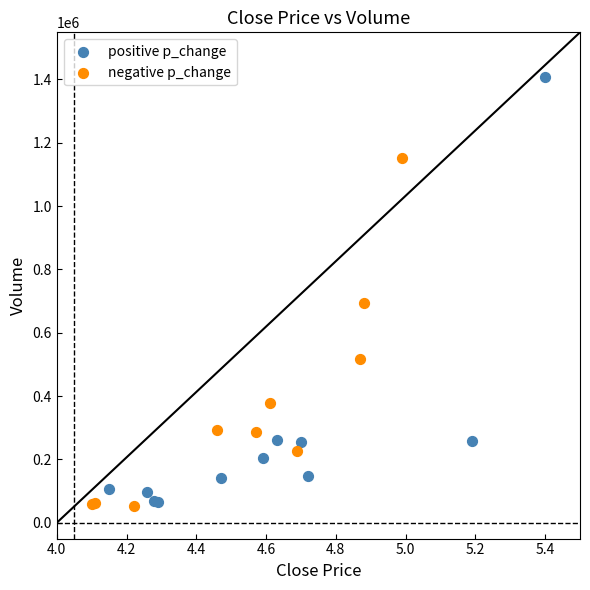

Which series has the largest Y range (max minus min)?

positive p_change